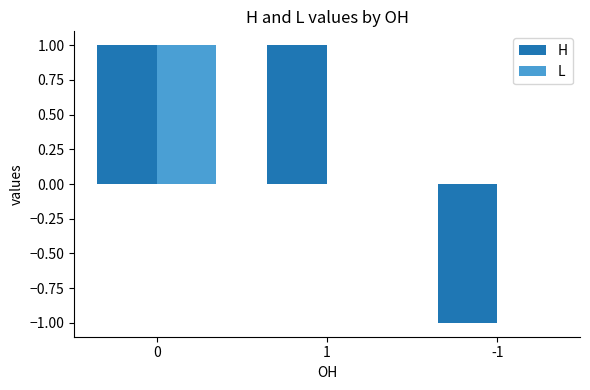

The H series shows -1 at -1. True or false?

True